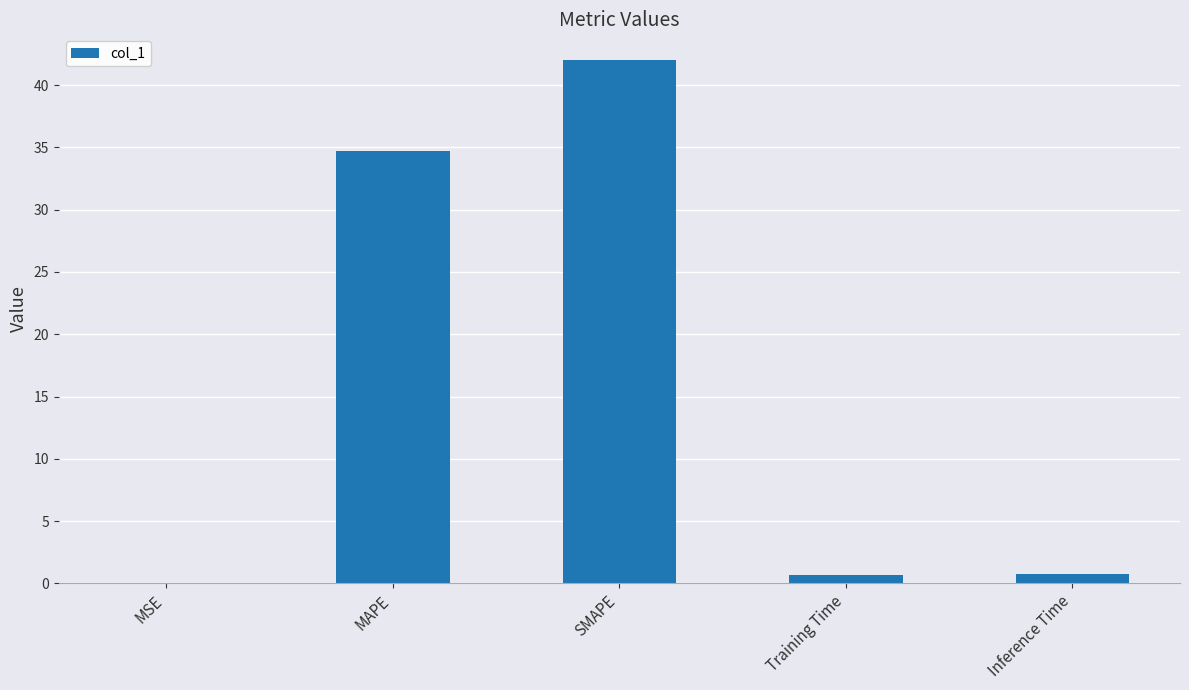

At which label is the value closest to 21?

MAPE